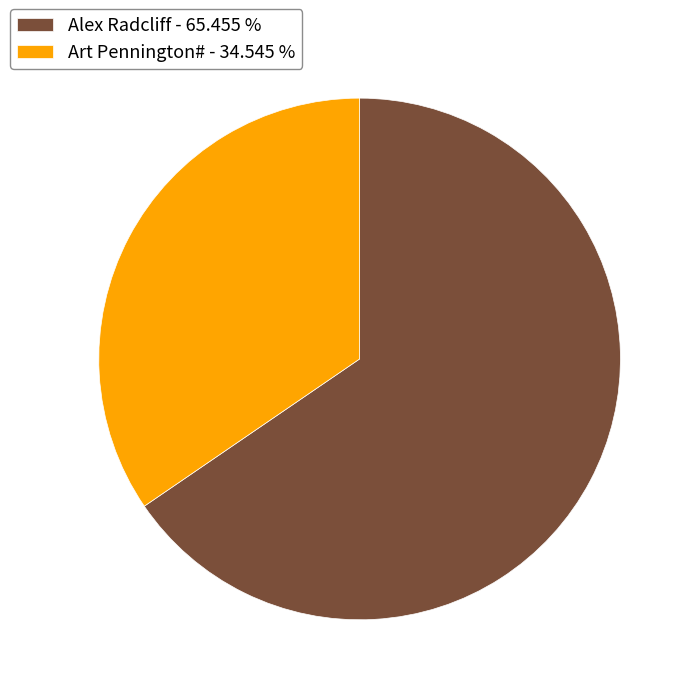

Combined, do Alex Radcliff - 65.455 % and Art Pennington# - 34.545 % account for over 50%?

Yes